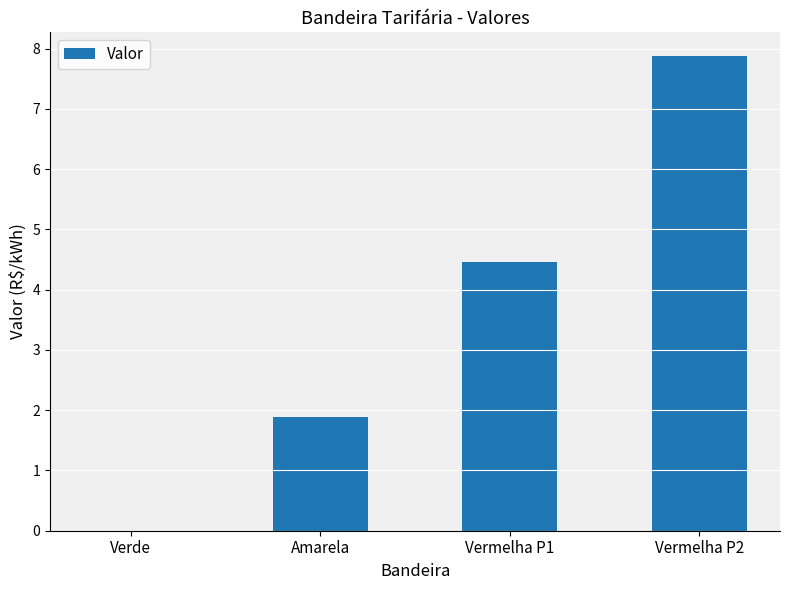

Which label corresponds to the largest value in the chart?

Vermelha P2